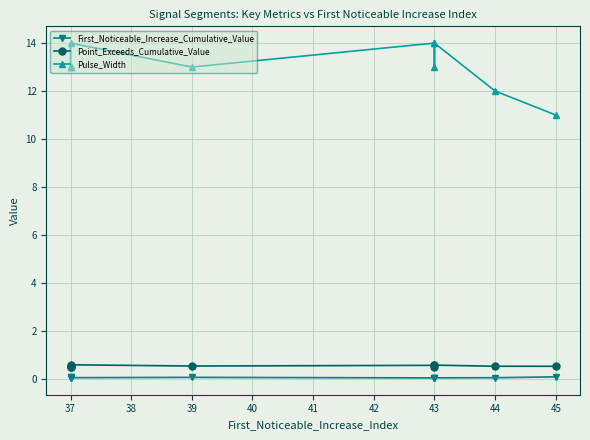

At which category does First_Noticeable_Increase_Cumulative_Value reach its first local peak?

37